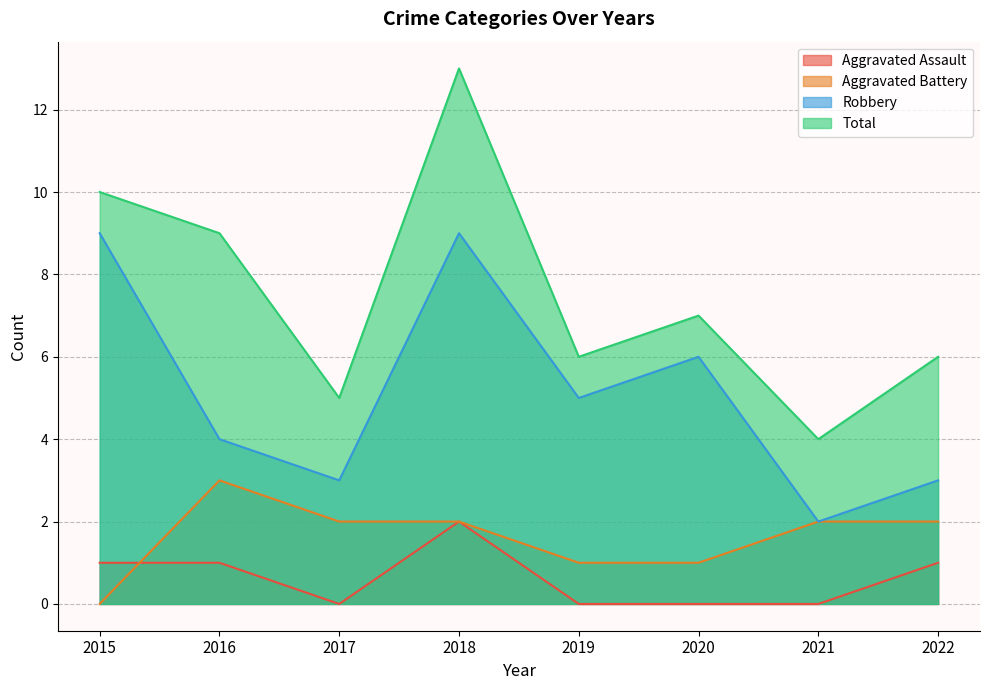

Which series has the largest total across all categories?

Total